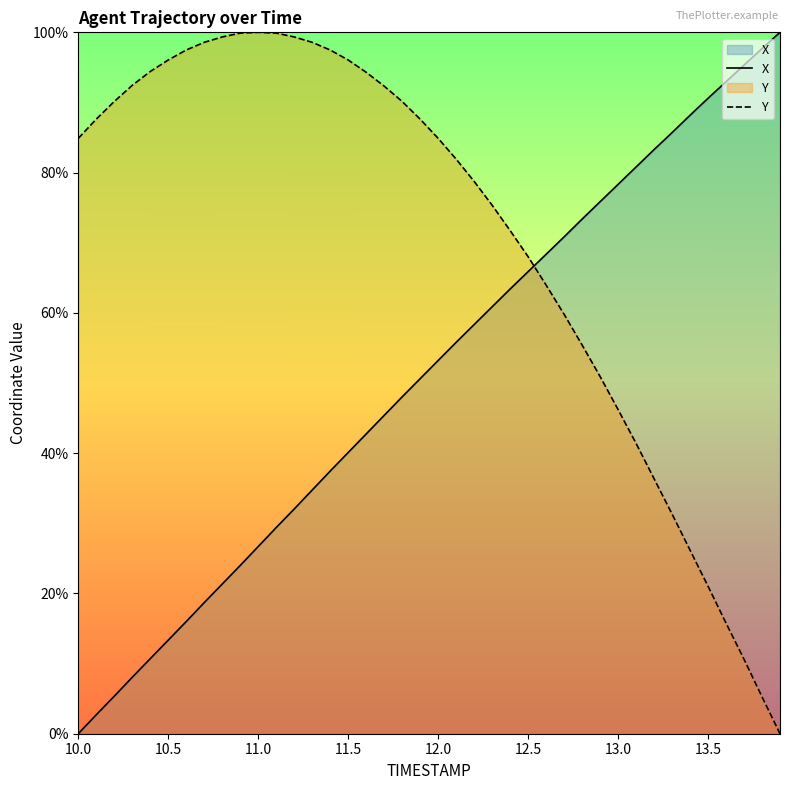

True or false: X and Y intersect in this chart.

True